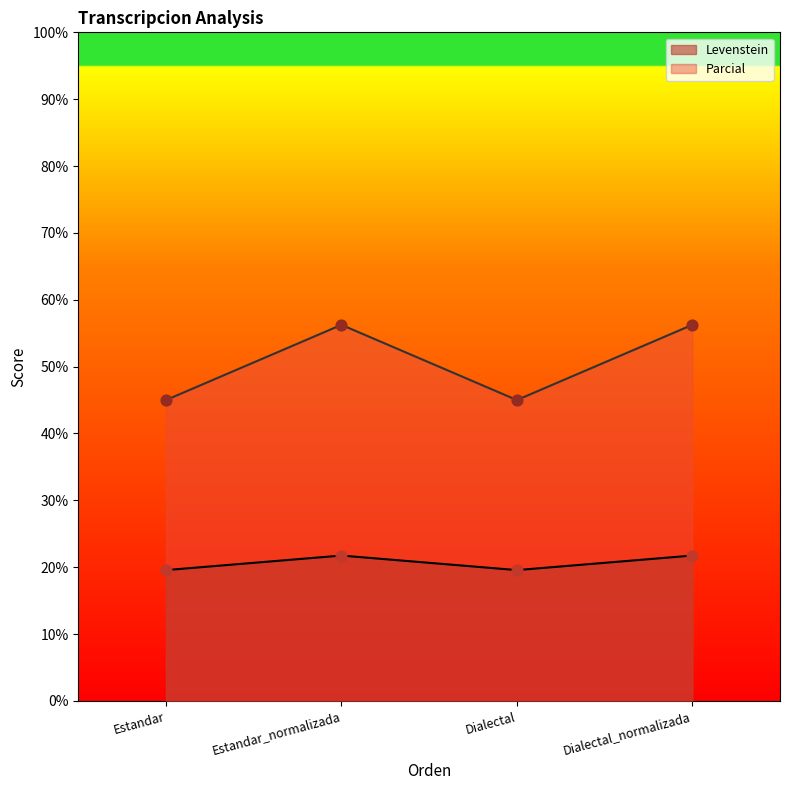

Which series reaches the maximum Y coordinate?

Parcial